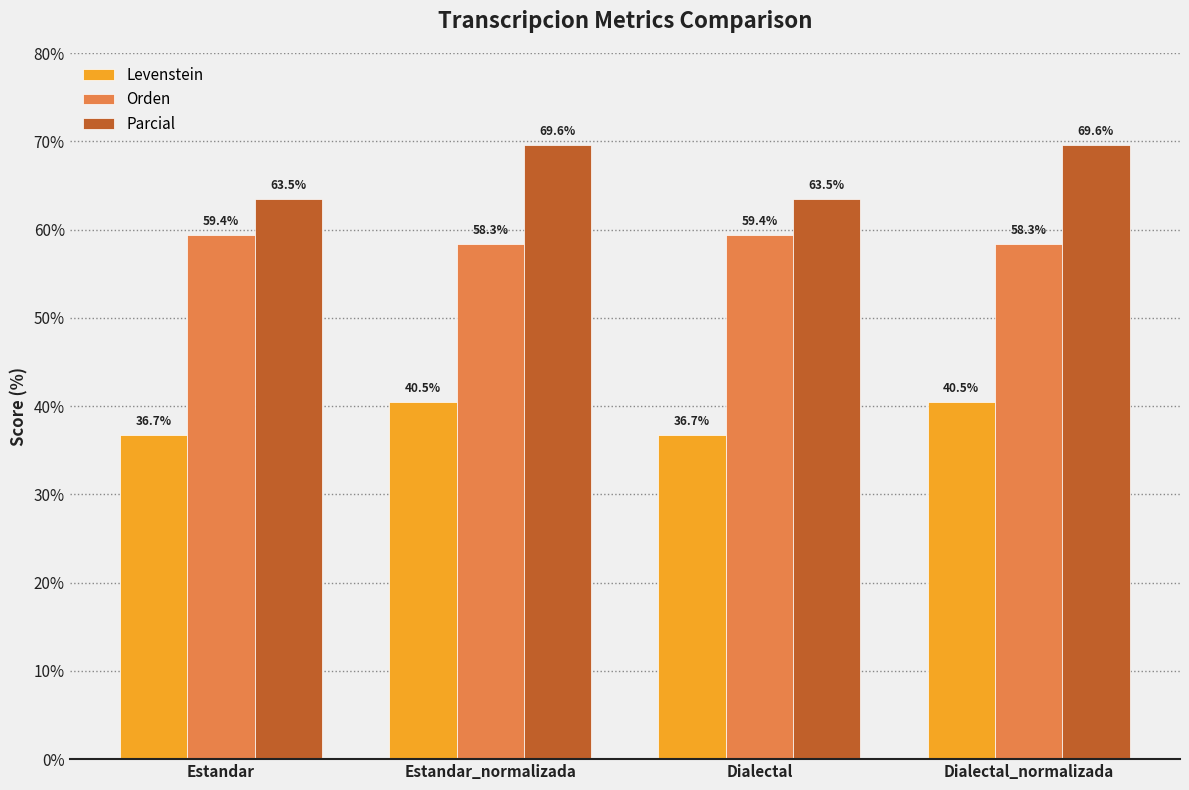

What is the sum of the Orden values at Estandar_normalizada and Dialectal?

117.7